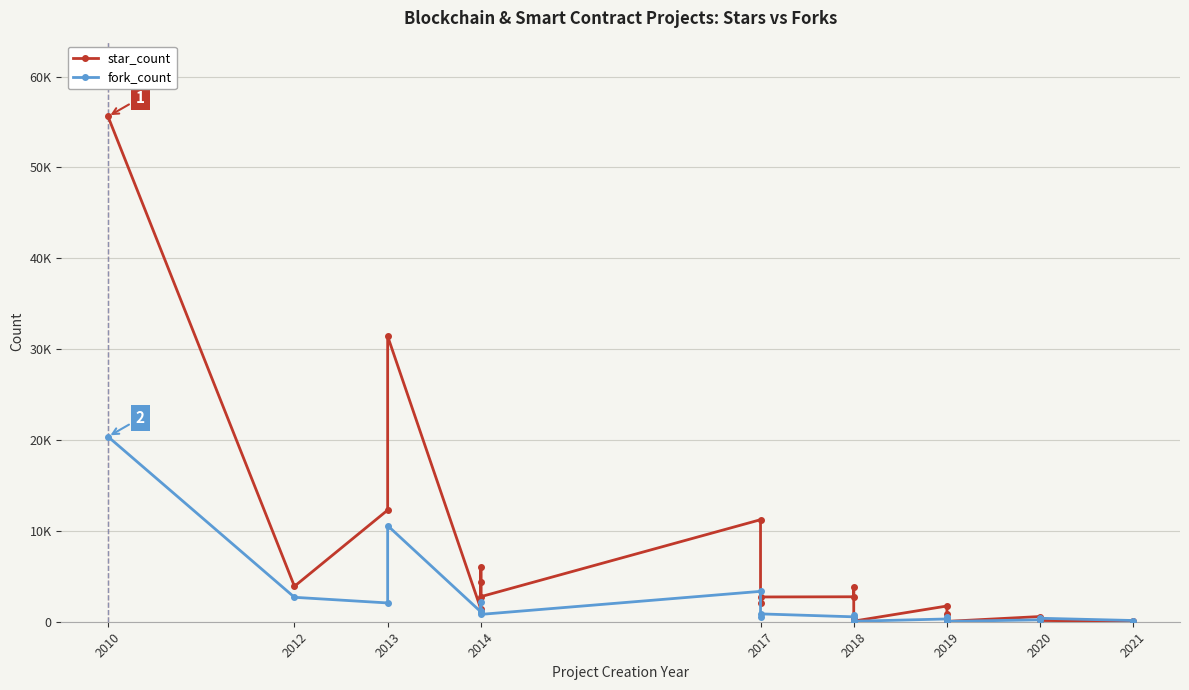

True or false: fork_count has more than 1 points higher than both neighbors.

True